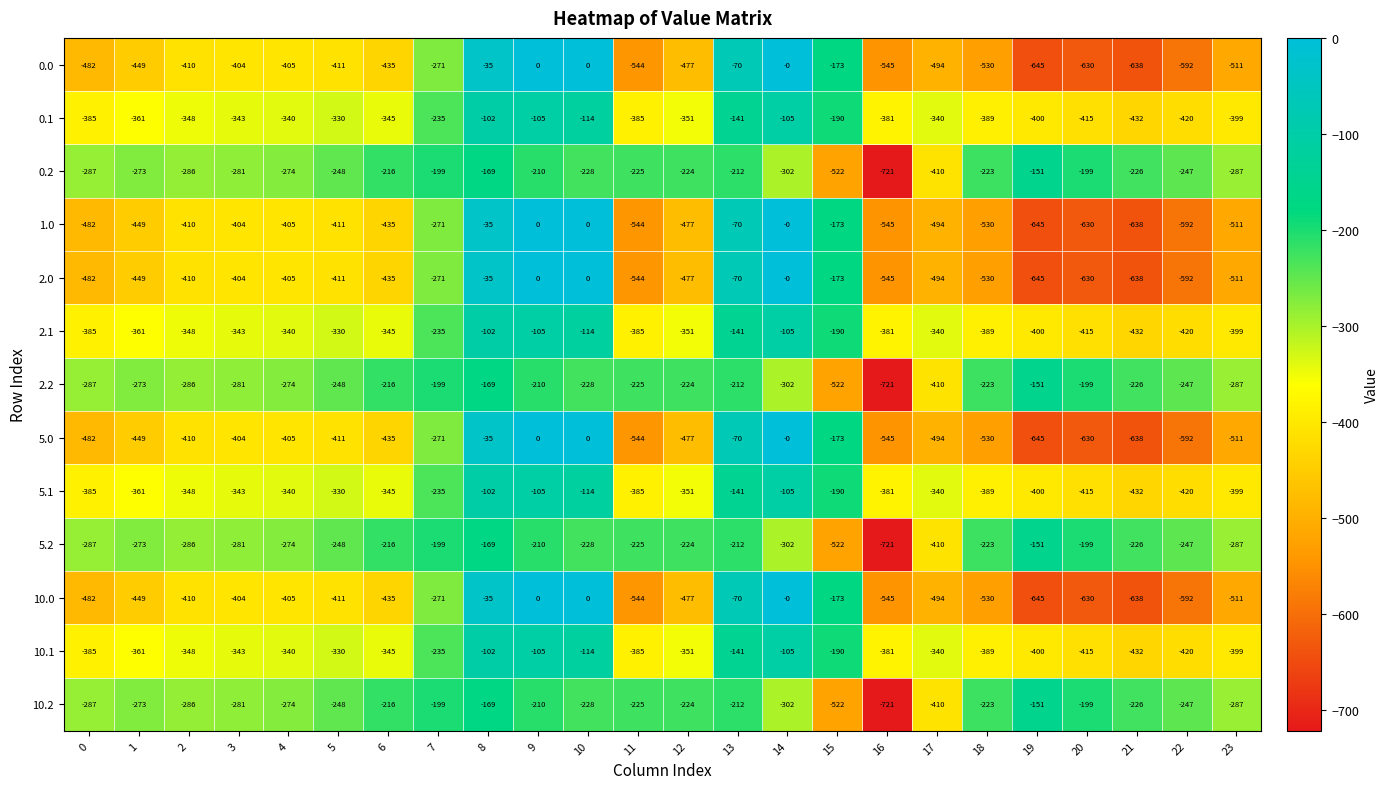

What is the approximate value of 1.0 at 3, to the nearest 50?

-400